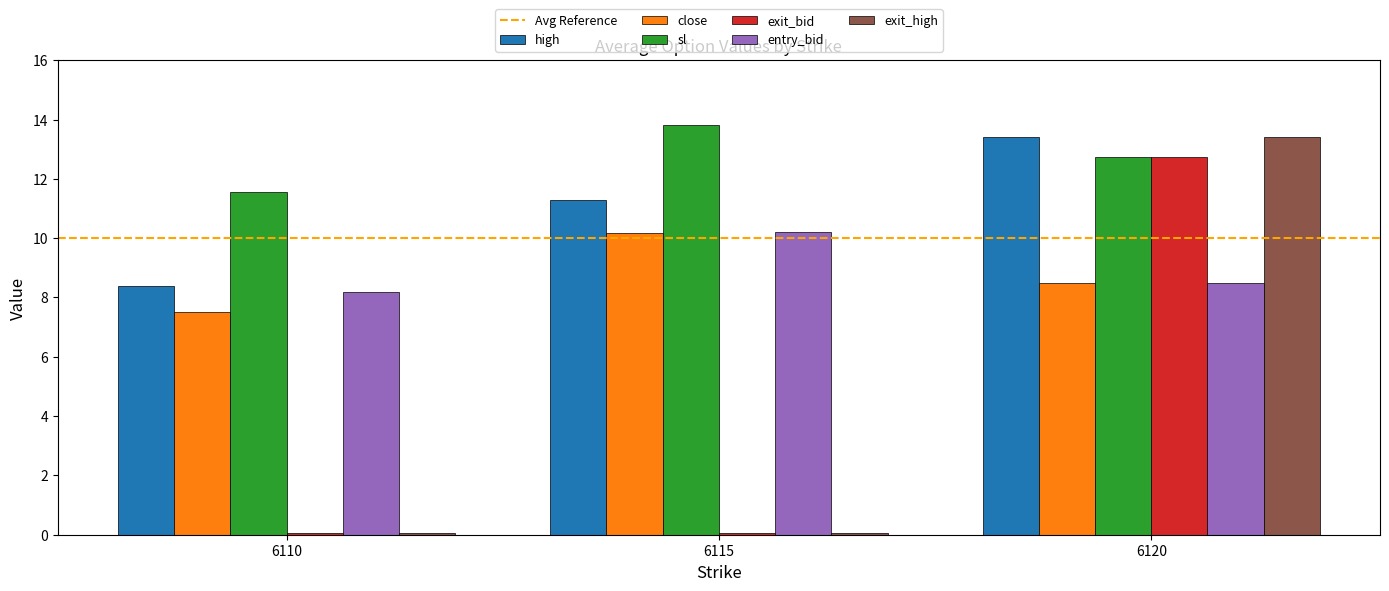

Reading left to right, list all the values displayed in this chart.

high: 6110=8.4	6115=11.3	6120=13.4
close: 6110=7.5	6115=10.2	6120=8.5
sl: 6110=11.6	6115=13.8	6120=12.8
exit_bid: 6110=0.1	6115=0.1	6120=12.8
entry_bid: 6110=8.2	6115=10.2	6120=8.5
exit_high: 6110=0.1	6115=0.1	6120=13.4